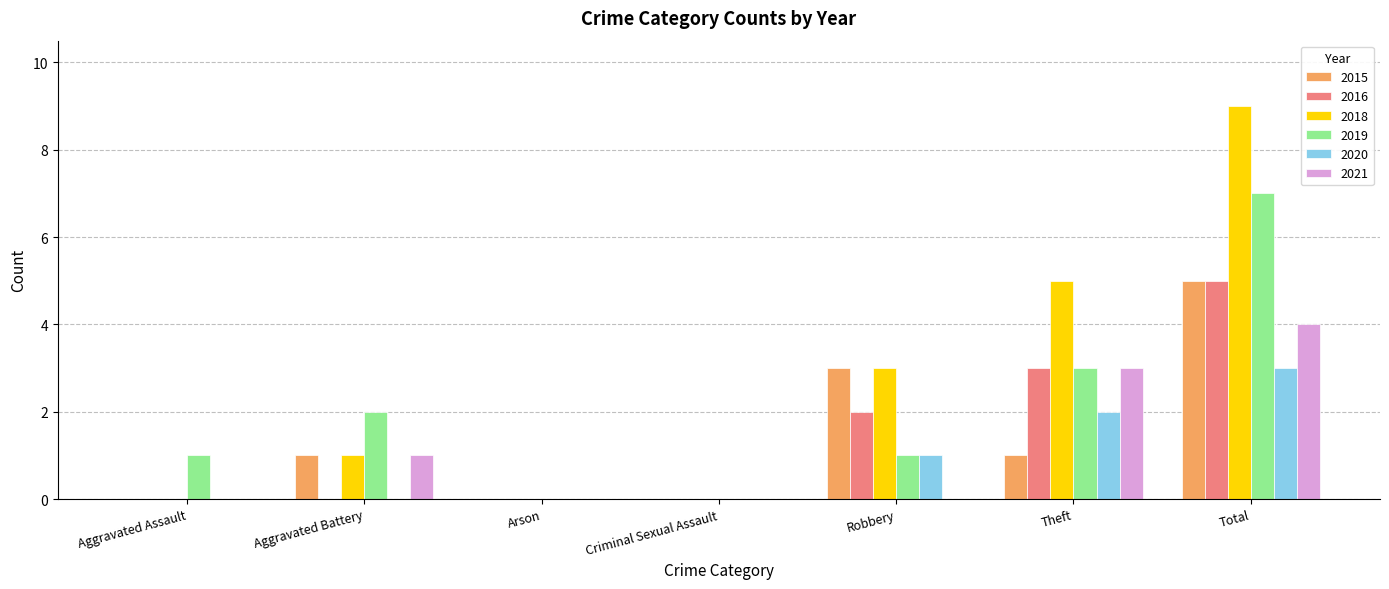

How many series are shown in this chart?

6